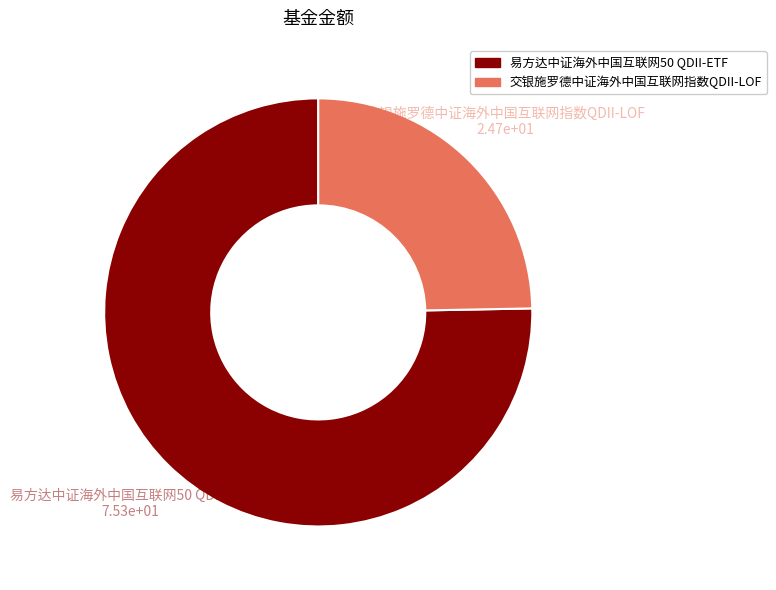

Is there a majority slice in this chart?

Yes